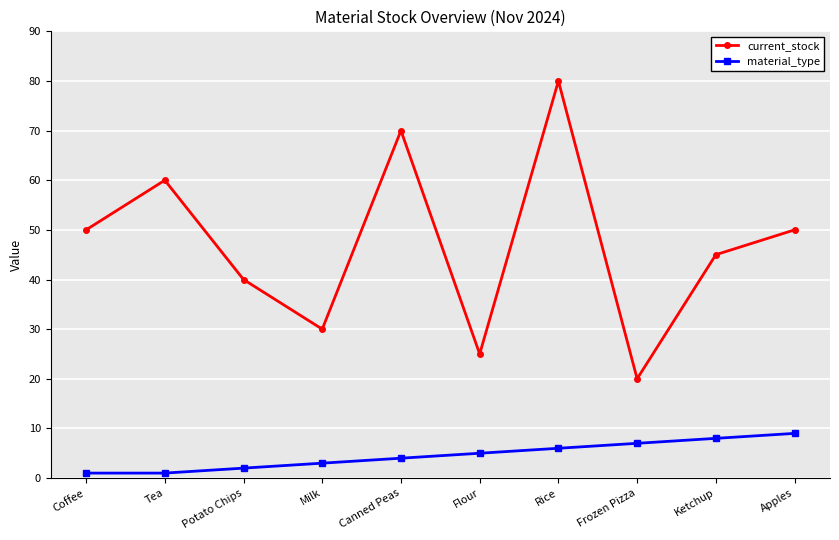

Which series changed the most between Canned Peas and Ketchup?

current_stock